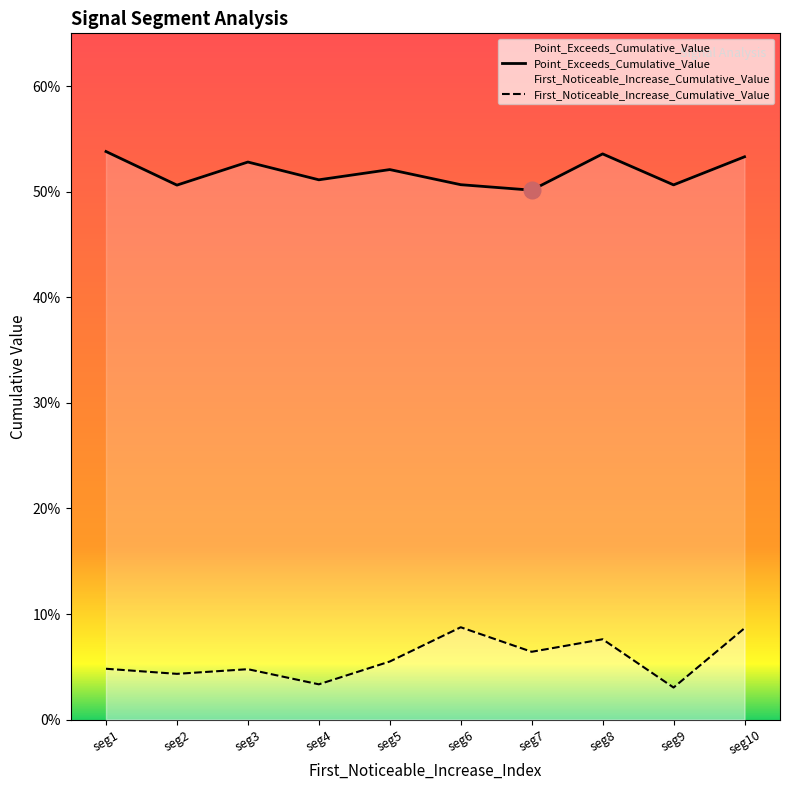

Rank the categories by Point_Exceeds_Cumulative_Value value from highest to lowest.

seg1, seg8, seg10, seg3, seg5, seg4, seg6, seg9, seg2, seg7